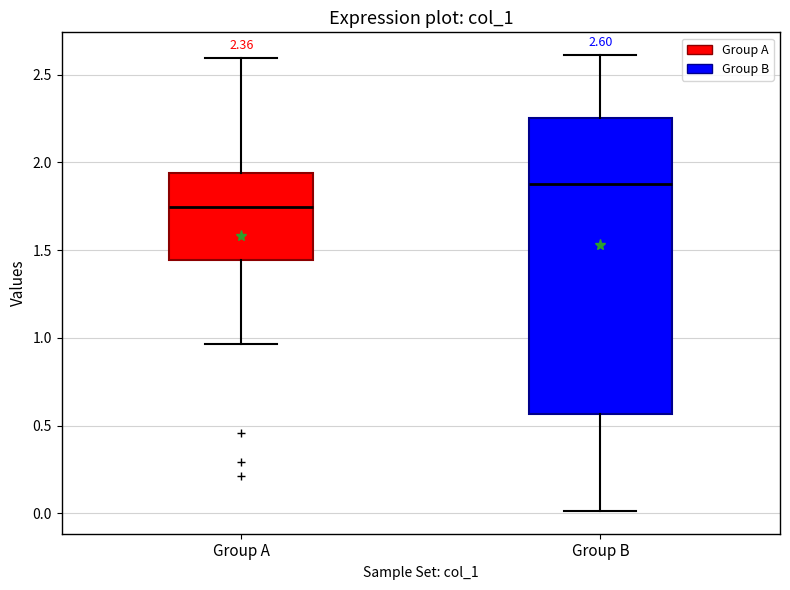

Which box has the highest median line?

Group B